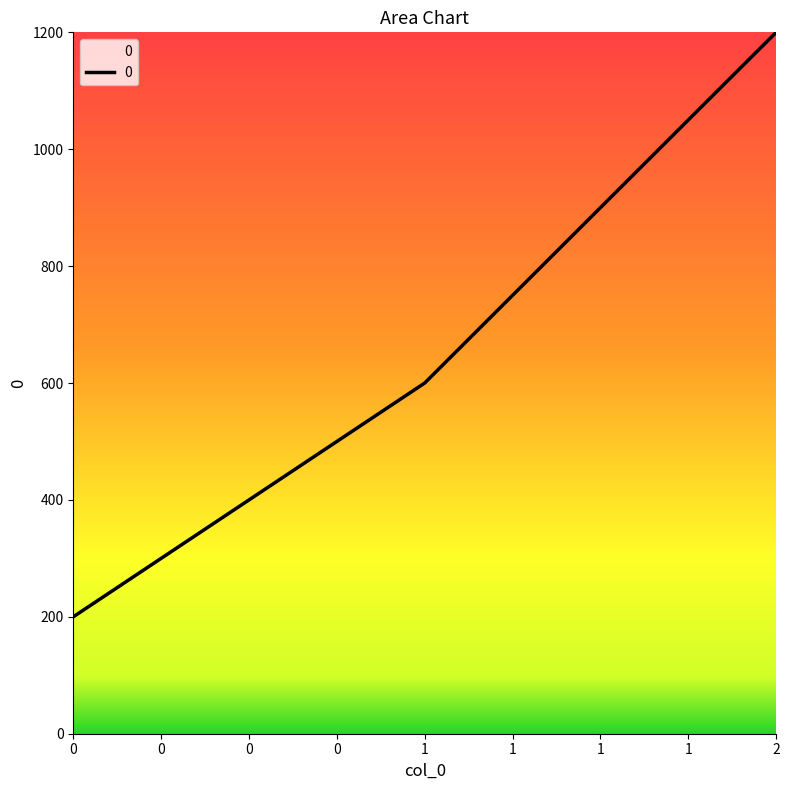

Rank the categories by value from highest to lowest.

2, 1, 0